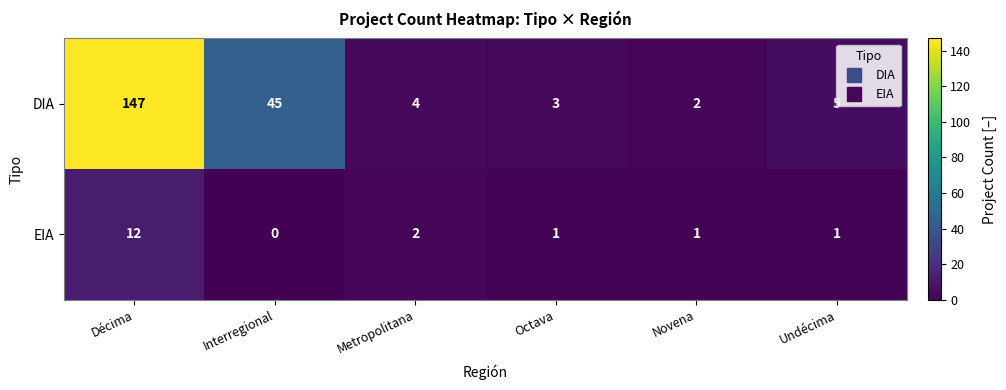

What value does the DIA series have at Interregional?

45